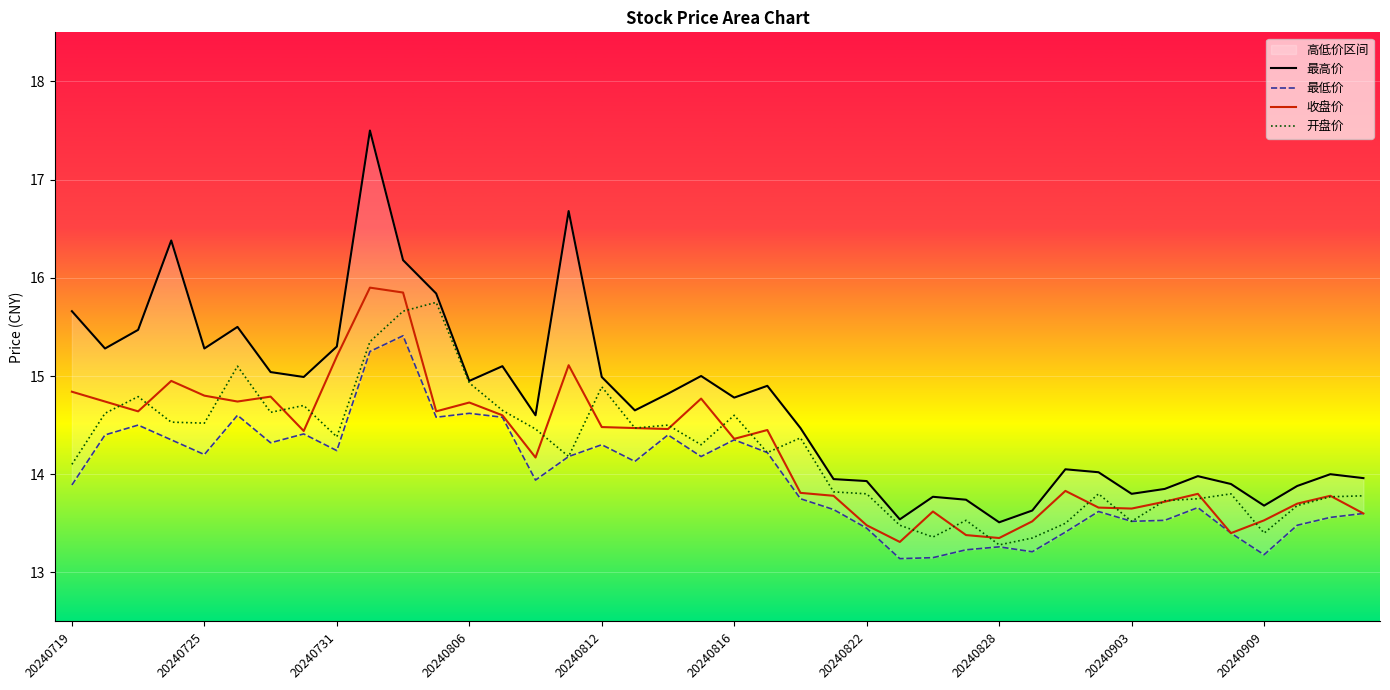

Which series changed the most between 20240808 and 20240819?

最高价